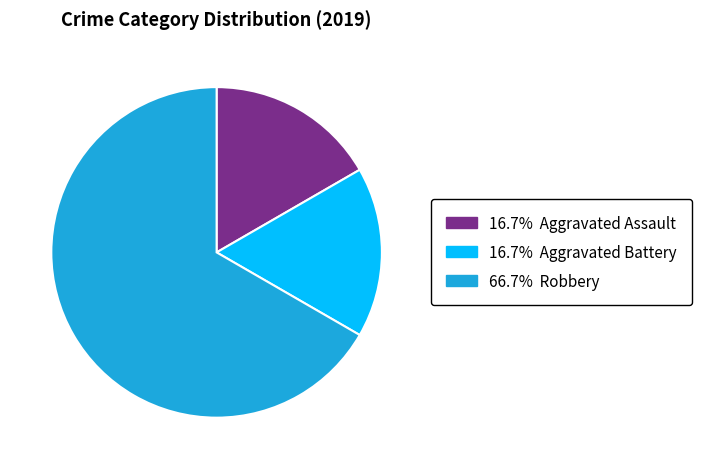

Is there a majority slice in this chart?

Yes